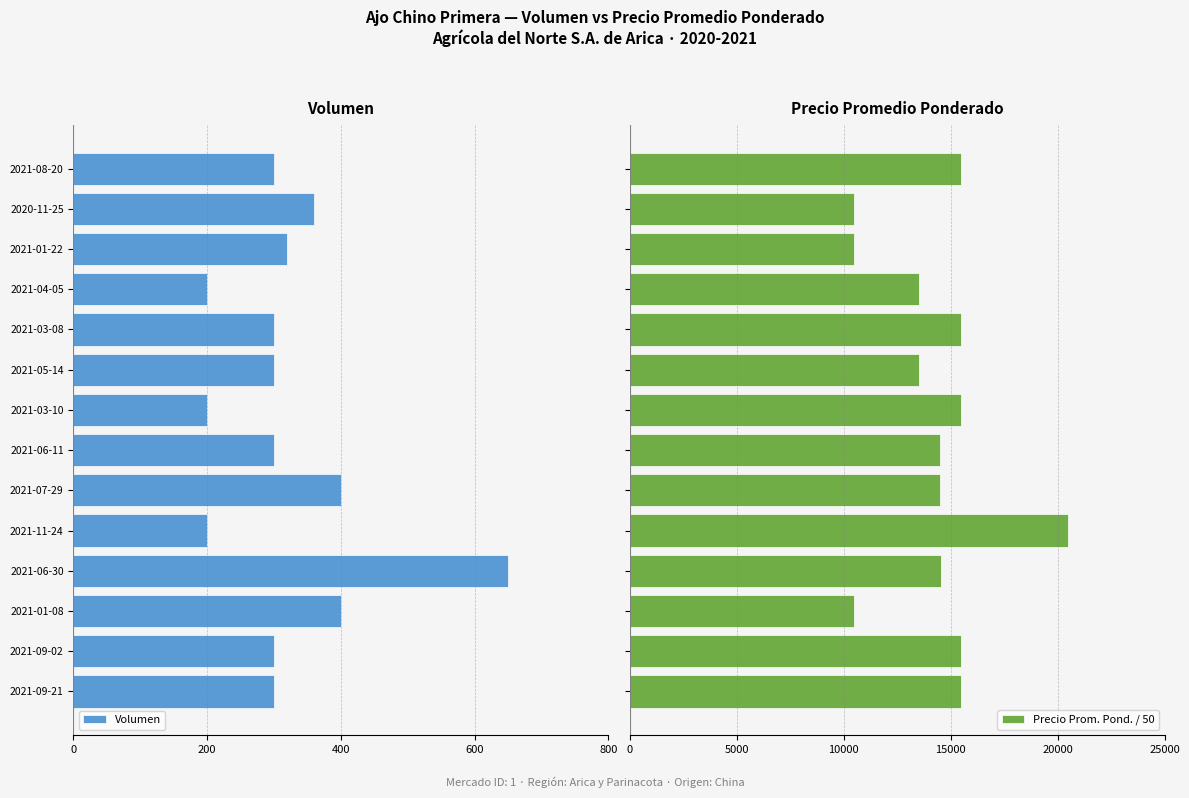

How many bars are there in total?

28